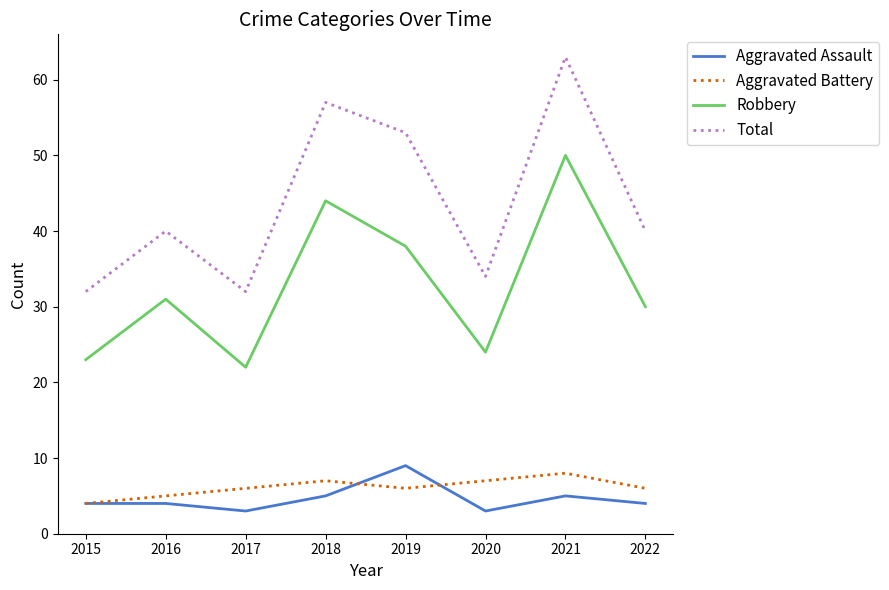

What is the spread (max minus min) of values at 2016?

36